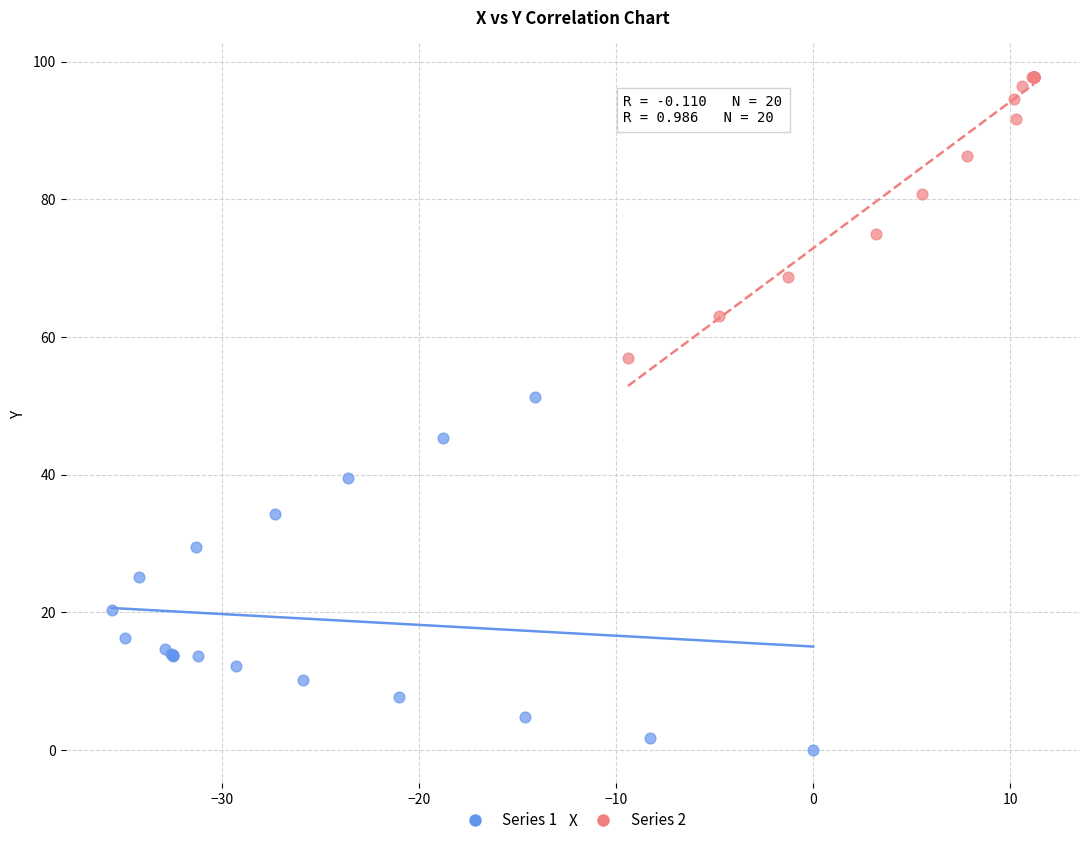

What are all the series names shown in the legend?

Series 1, Series 2